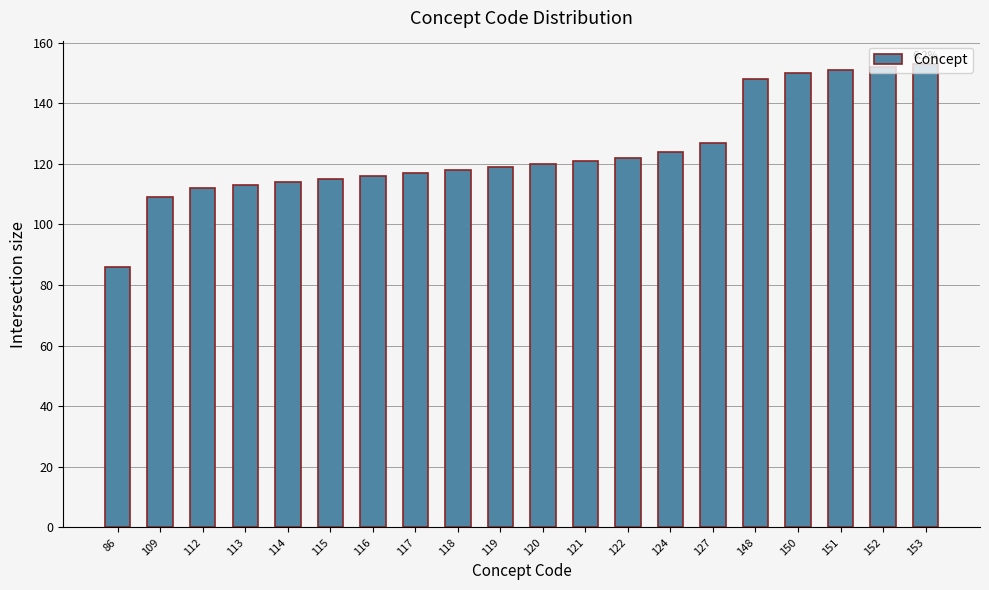

Which label corresponds to the smallest value in the chart?

86